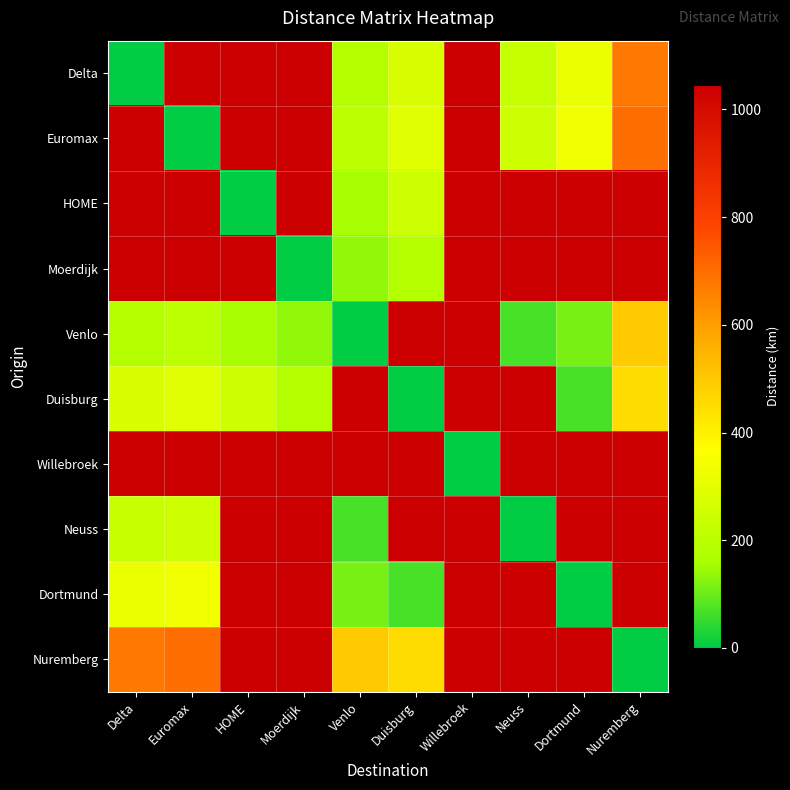

What is the difference between the highest and lowest values at Venlo?

1046.2